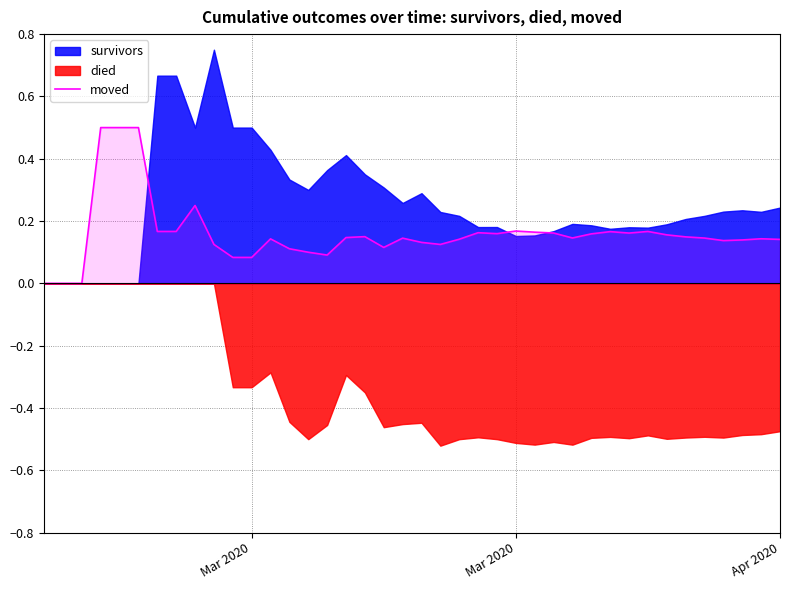

True or false: there are more than 0 points higher than both neighbors.

True